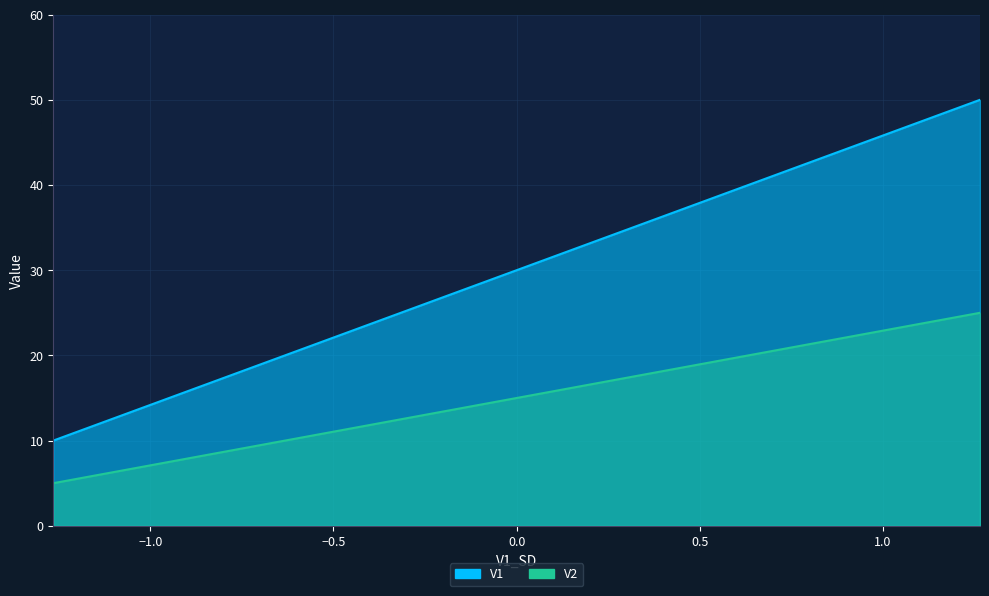

Reading right to left, extract all data points from this chart.

V1: 1.2649110640673518=50	0.6324555320336759=40	0.0=30	-0.6324555320336759=20	-1.2649110640673518=10
V2: 1.2649110640673518=25	0.6324555320336759=20	0.0=15	-0.6324555320336759=10	-1.2649110640673518=5